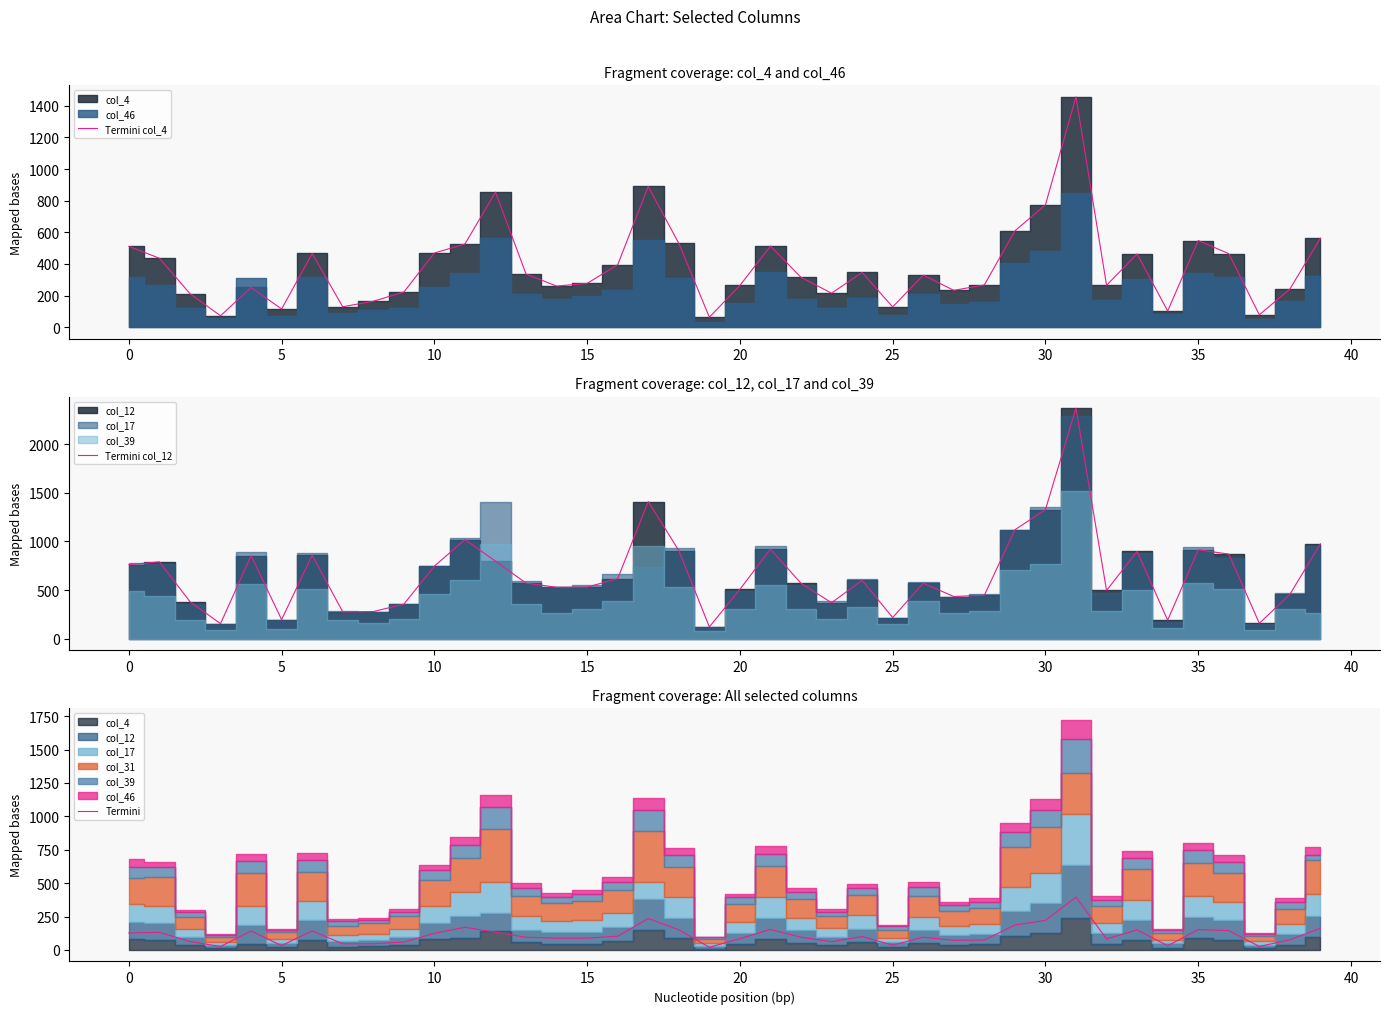

What is the difference between the Termini col_4 values at 5 and 25?

13